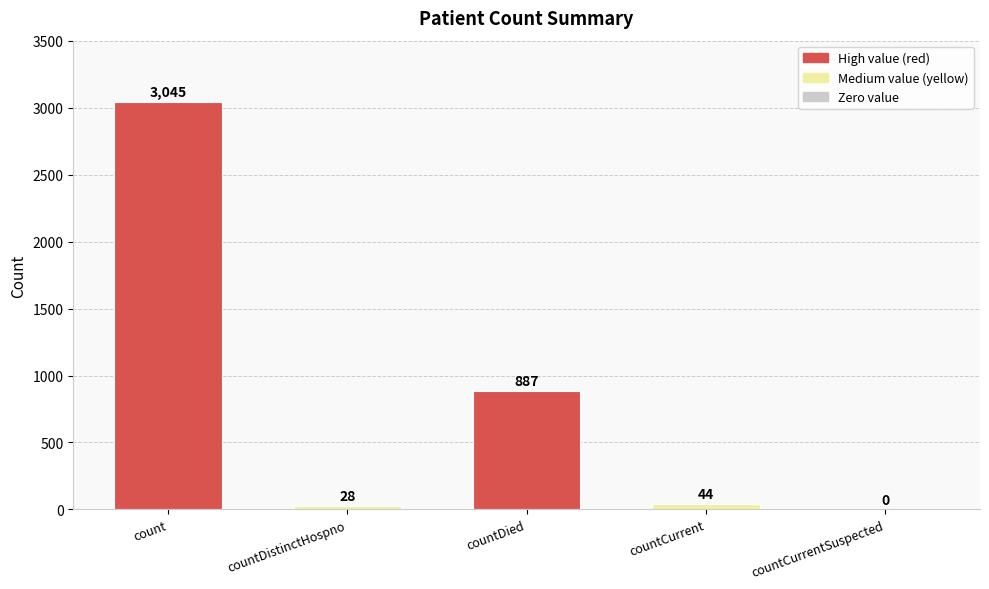

Reading right to left, extract all data points from this chart.

0	44	887	28	3045